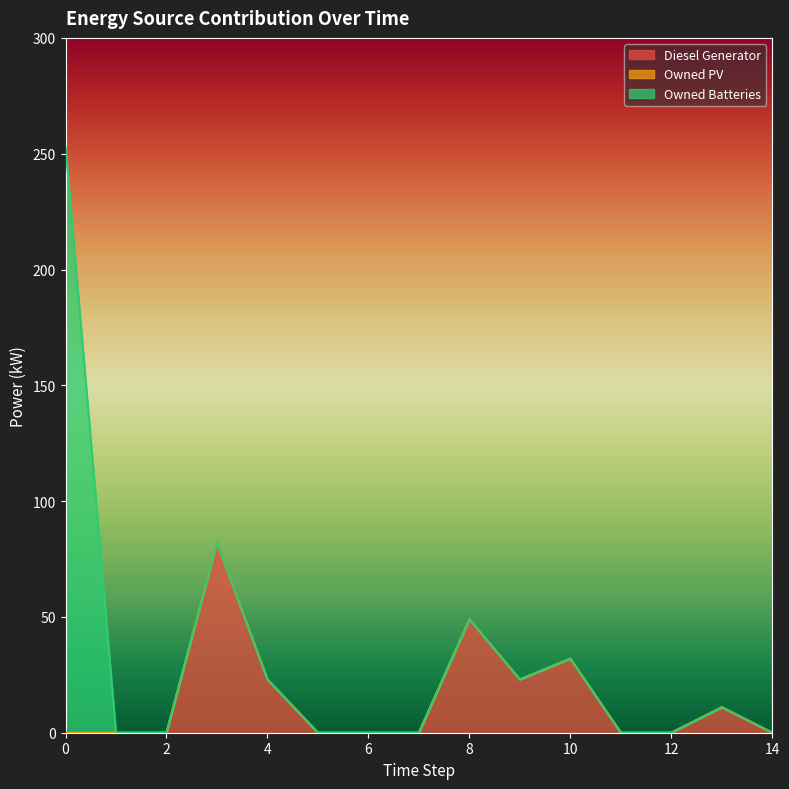

At how many categories does at least one series exceed 169?

1